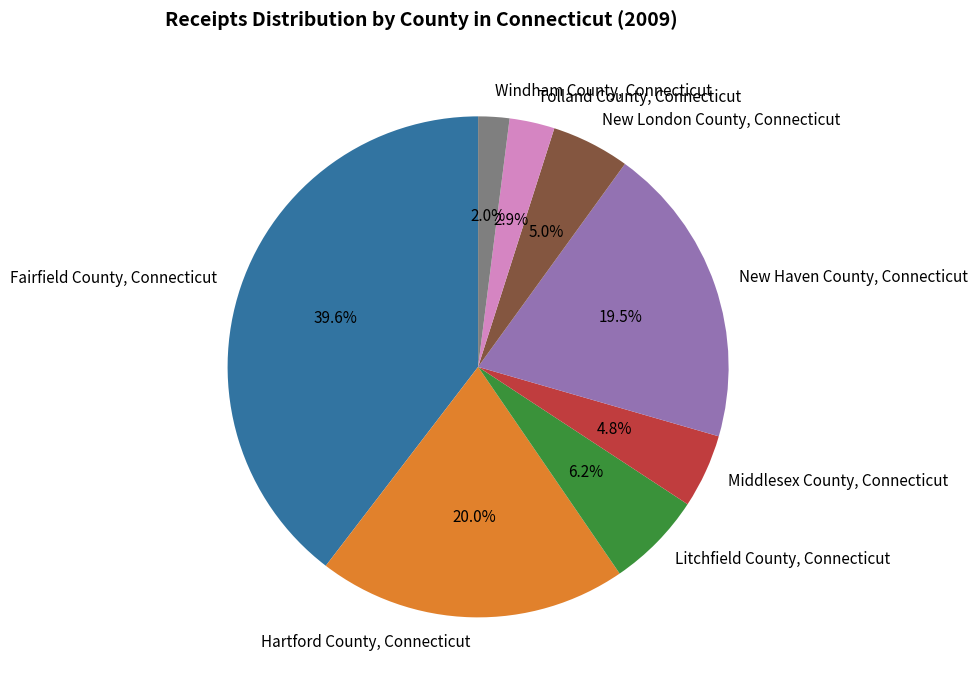

Which slice is the smallest?

Windham County, Connecticut